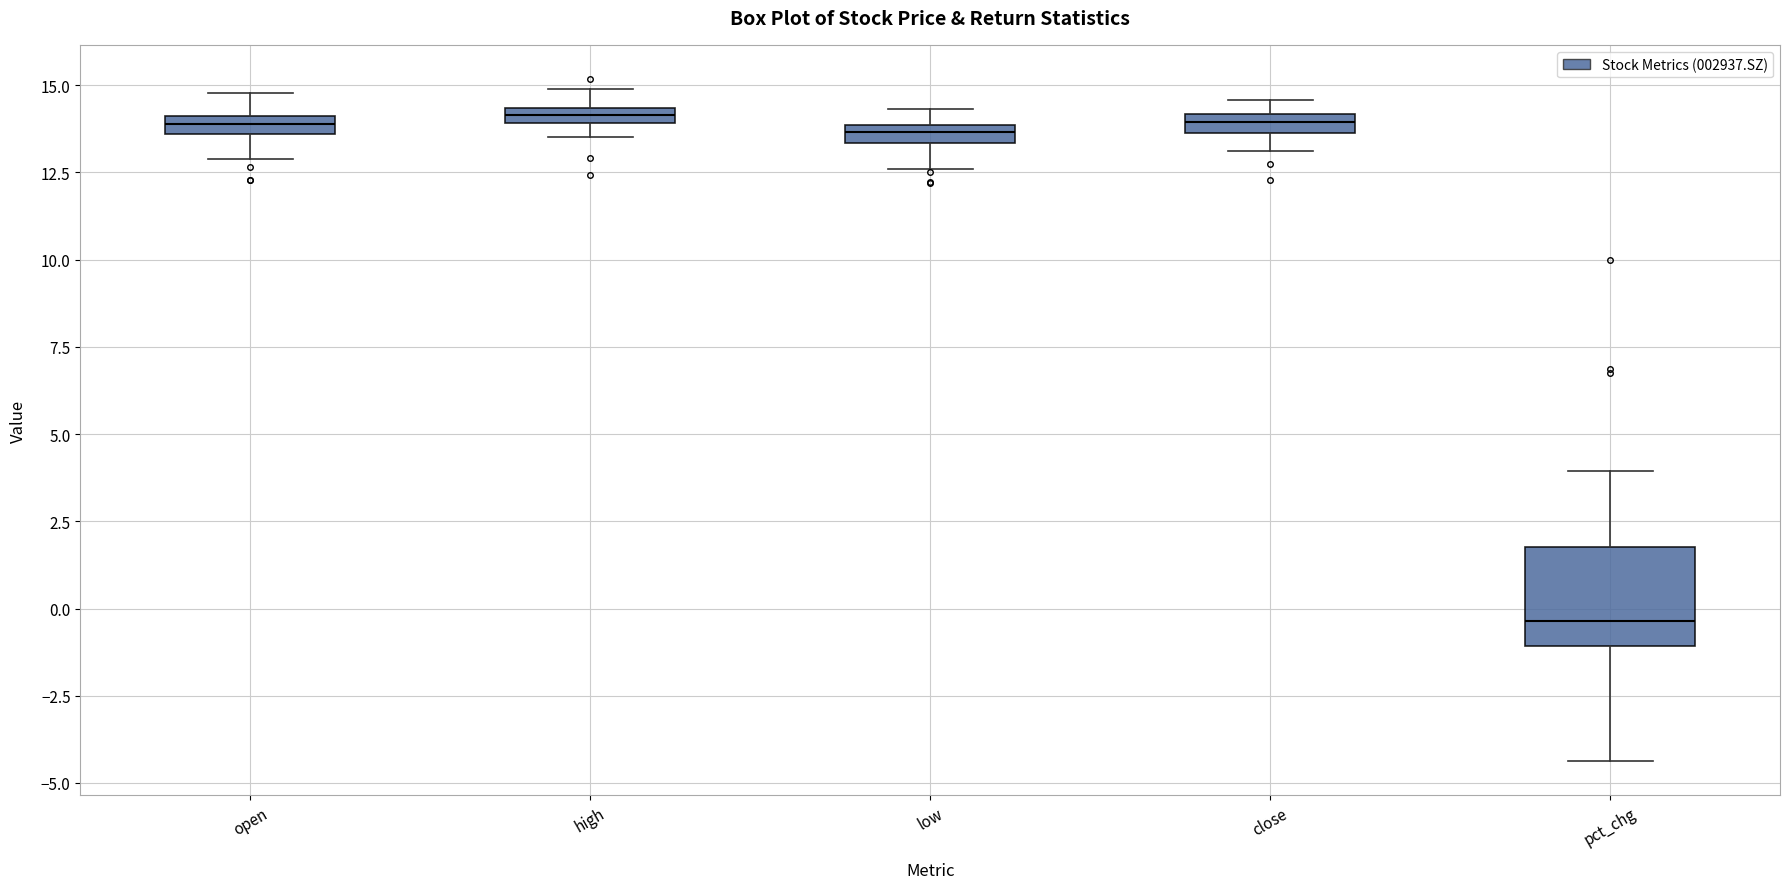

Comparing the boxes themselves (not the whiskers), which one is the tallest?

pct_chg